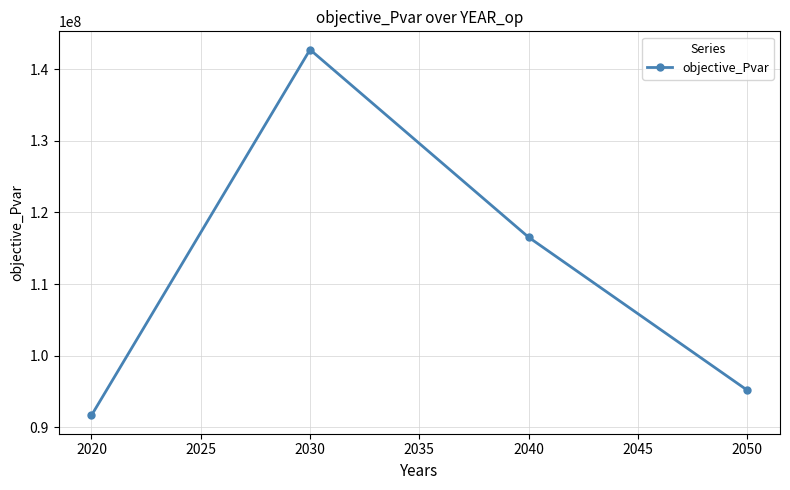

How many interior local peaks (higher than both neighbors) does the data have?

1